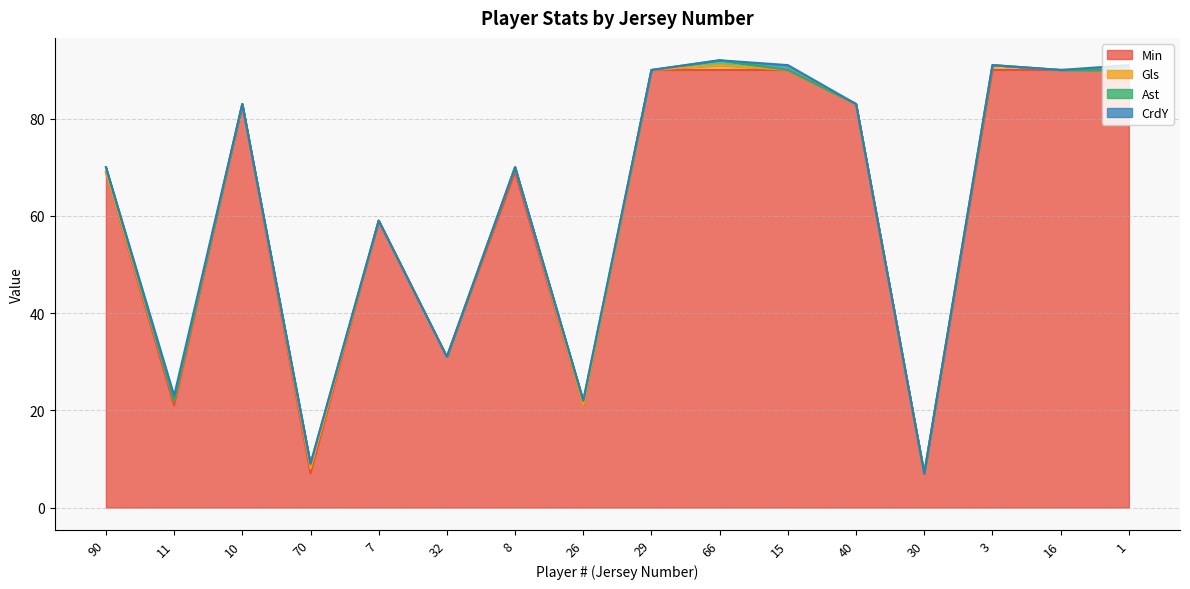

Reading left to right, list all the values displayed in this chart.

Min: 90=69	11=21	10=83	70=7	7=59	32=31	8=69	26=21	29=90	66=90	15=90	40=83	30=7	3=90	16=90	1=90
Gls: 90=0	11=1	10=0	70=1	7=0	32=0	8=1	26=0	29=0	66=1	15=0	40=0	30=0	3=1	16=0	1=0
Ast: 90=1	11=0	10=0	70=1	7=0	32=0	8=0	26=1	29=0	66=1	15=0	40=0	30=0	3=0	16=0	1=0
CrdY: 90=0	11=1	10=0	70=0	7=0	32=0	8=0	26=0	29=0	66=0	15=1	40=0	30=0	3=0	16=0	1=1